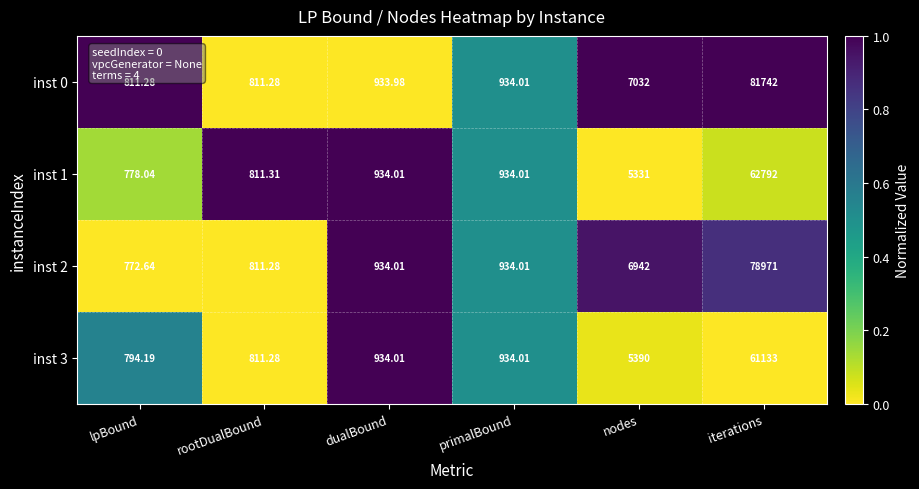

At which category is the sum across all series the highest?

iterations